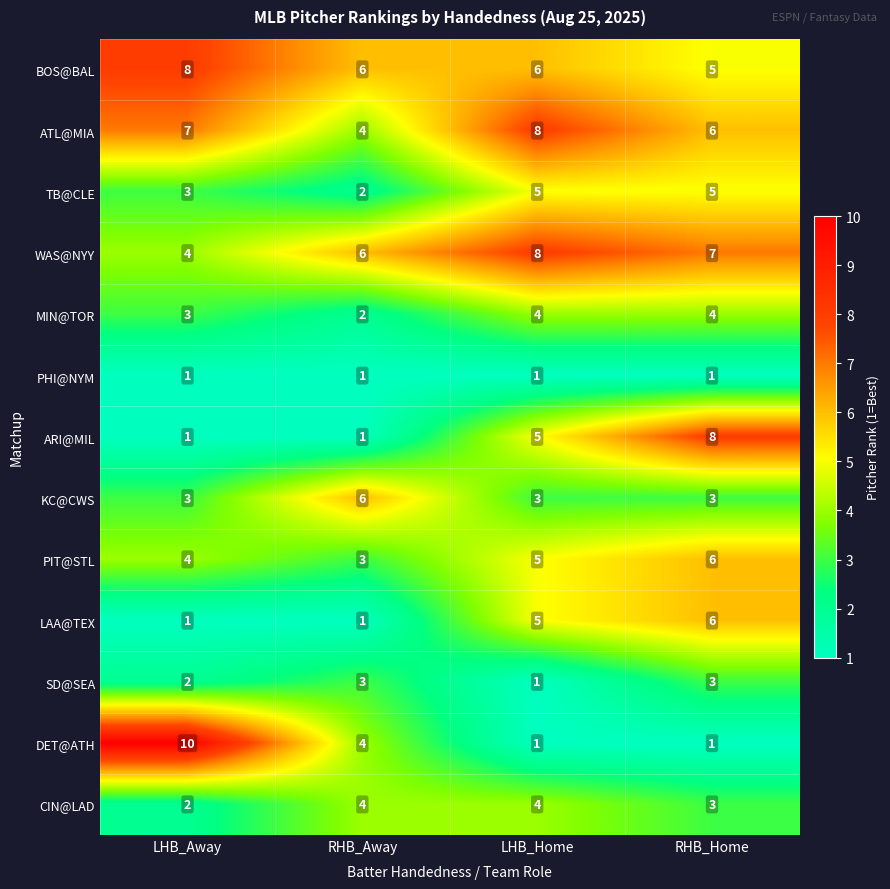

Which series changed the most between RHB_Away and RHB_Home?

ARI@MIL